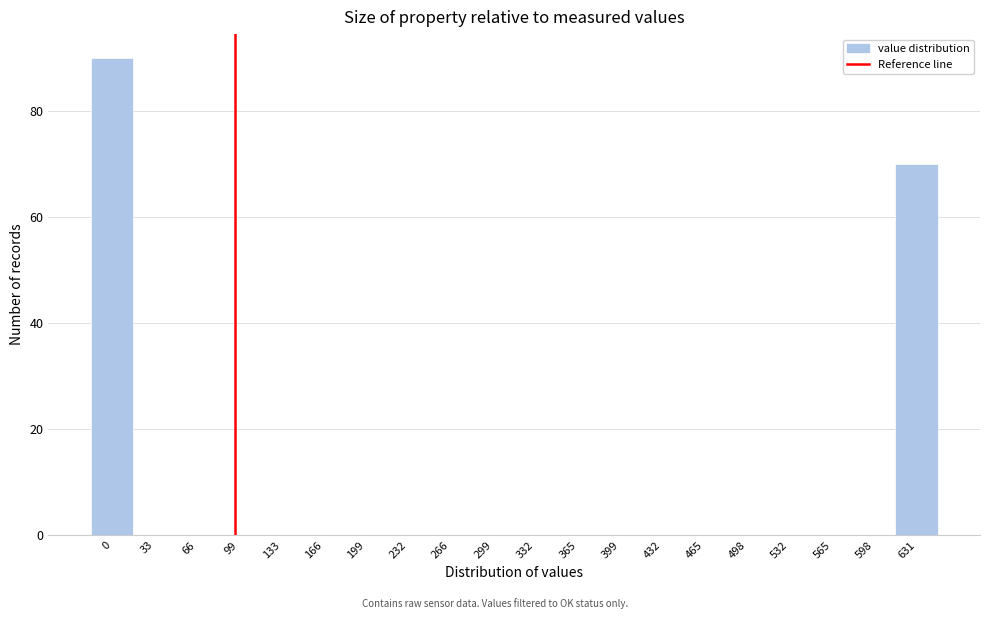

Reading right to left, transcribe all the data shown in this chart.

631=70	598=0	565=0	532=0	498=0	465=0	432=0	399=0	365=0	332=0	299=0	266=0	232=0	199=0	166=0	133=0	99=0	66=0	33=0	0=90